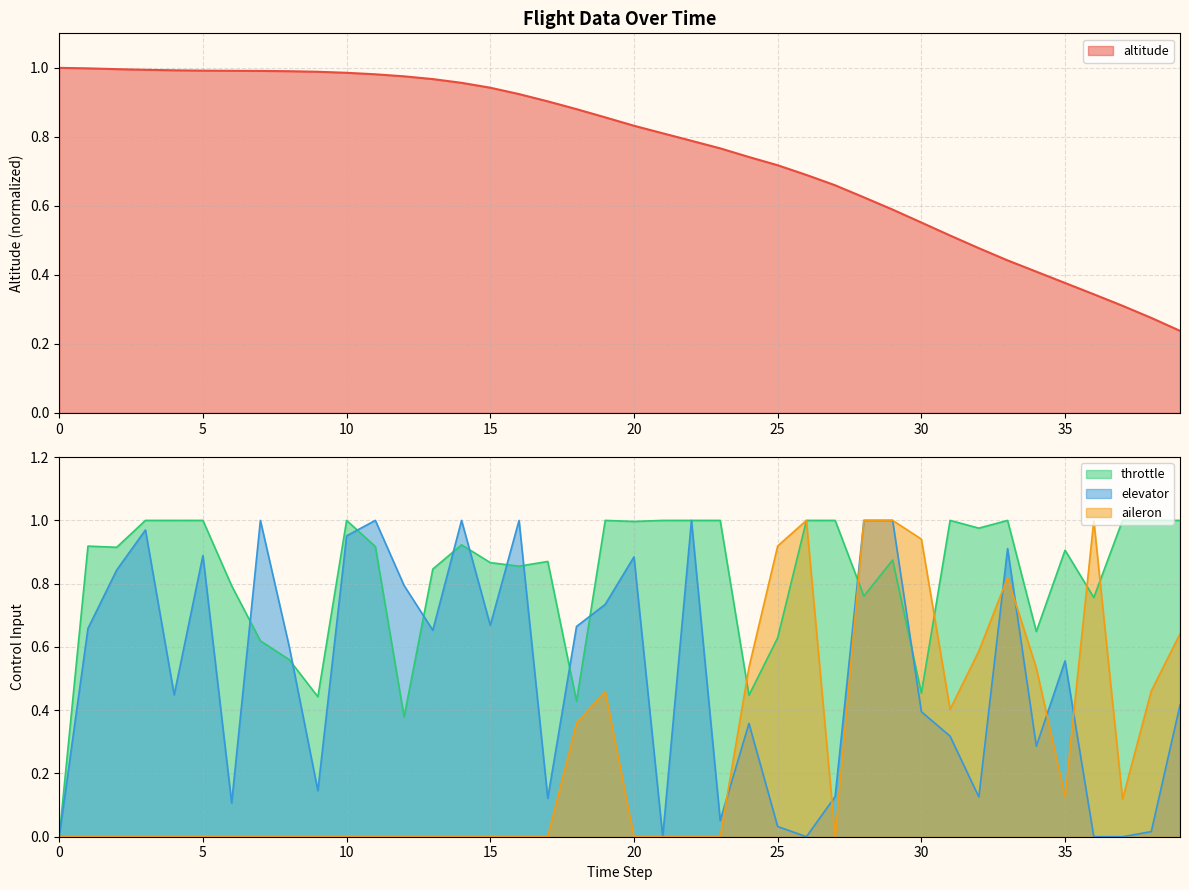

What is the sum of all throttle values?

32.8